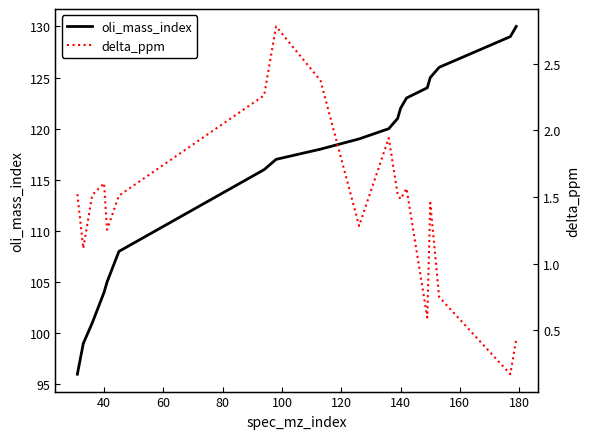

What is the highest value of the oli_mass_index series?

130